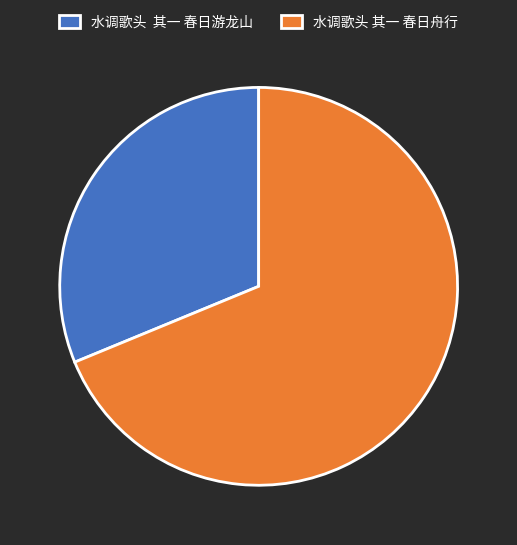

Approximately how many times larger is the value at 水调歌头 其一 春日游龙山 compared to 水调歌头 其一 春日舟行?

0.5